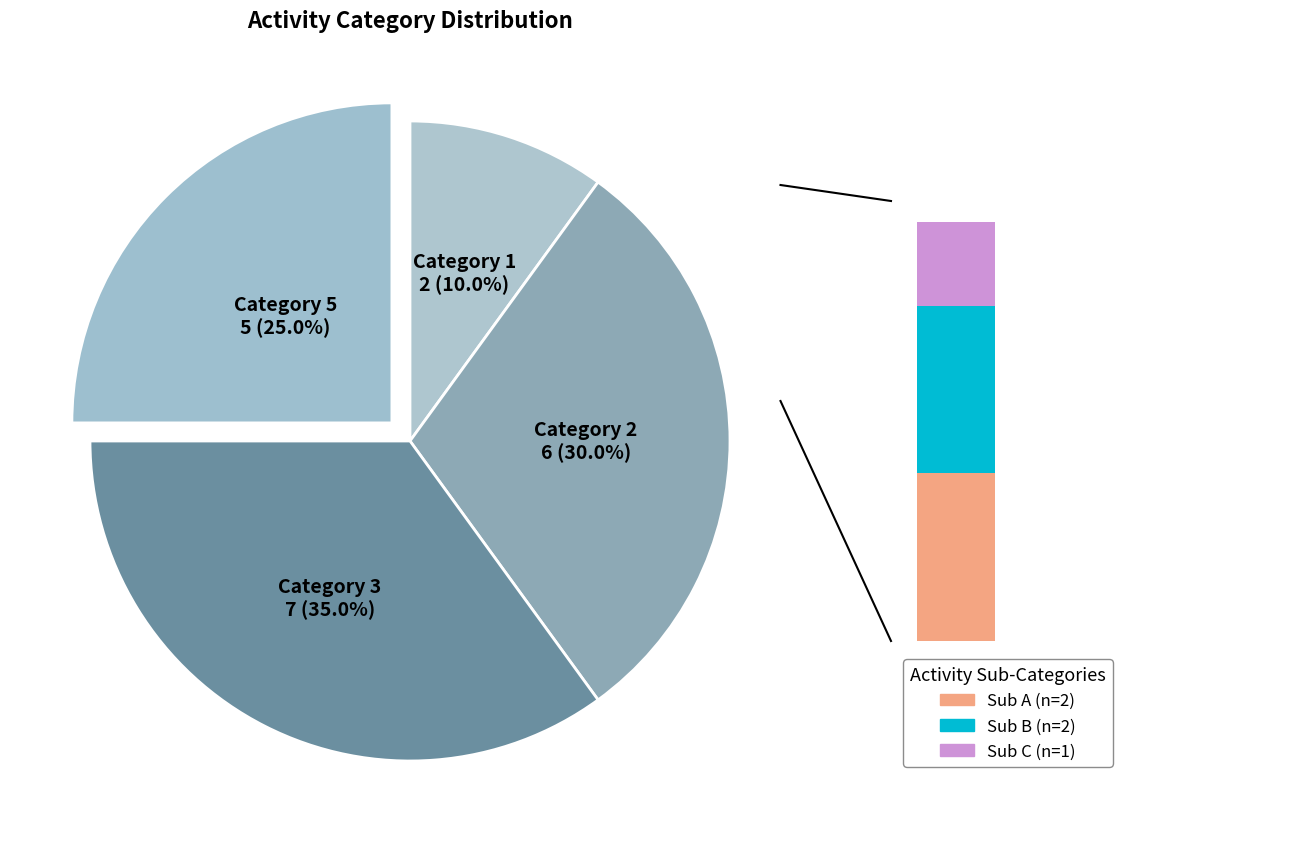

Does 2 represent more than half of the total?

No